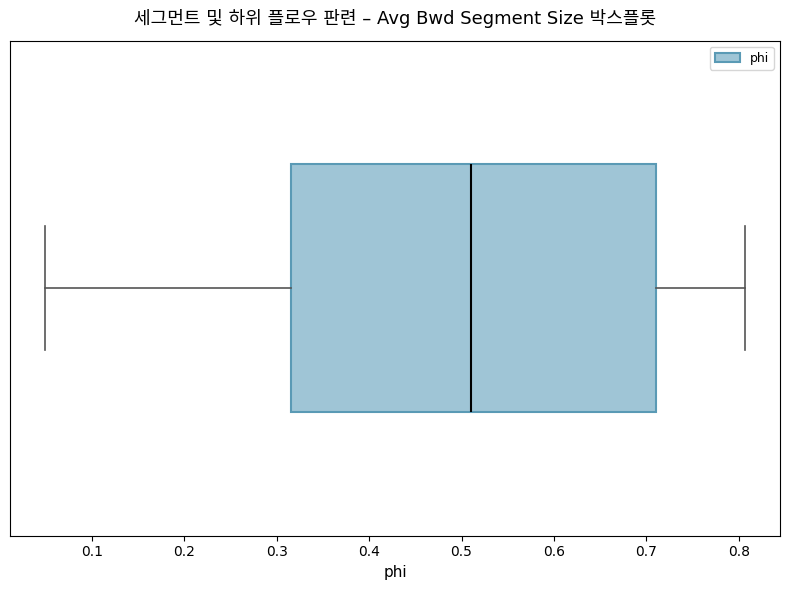

Read this box plot against the x-axis: the position of the median line, the range covered by the box, and the ends of both whiskers. The values are not printed on the chart, so give them approximately, as read against the axis.

median 0.51, box 0.32 to 0.71, whiskers 0.05 to 0.81